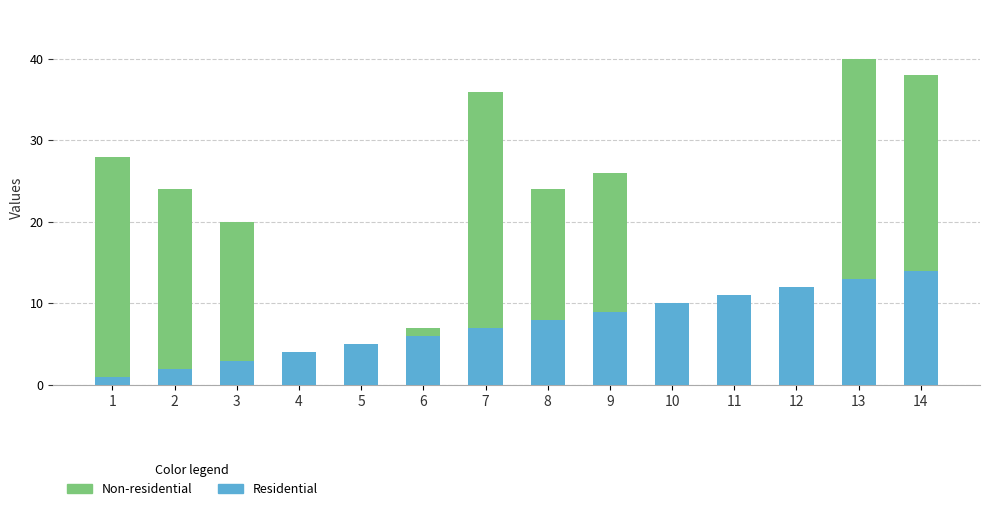

What is the sum of all Residential values?

105